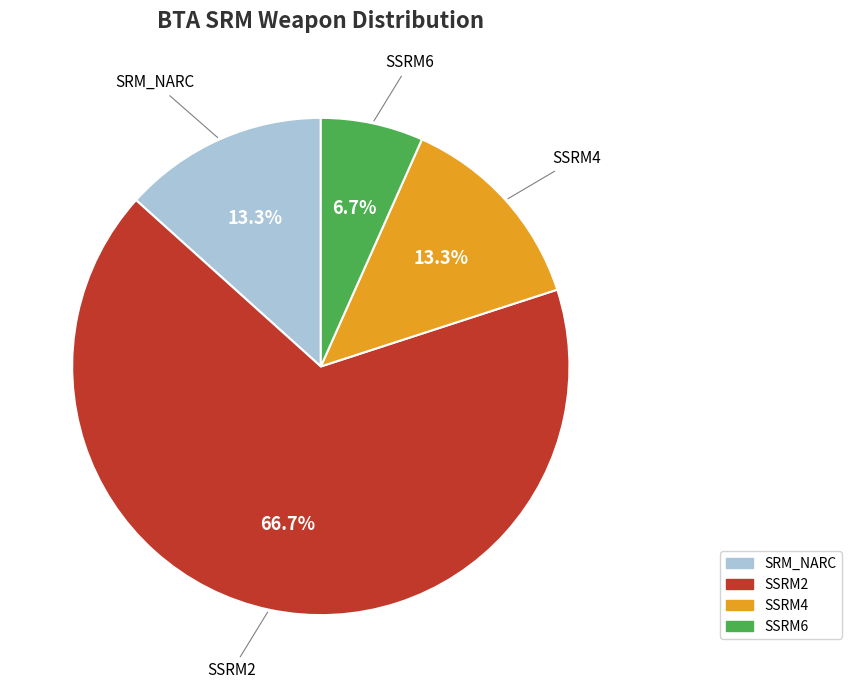

Between SSRM2 and SRM_NARC, which is larger?

SSRM2